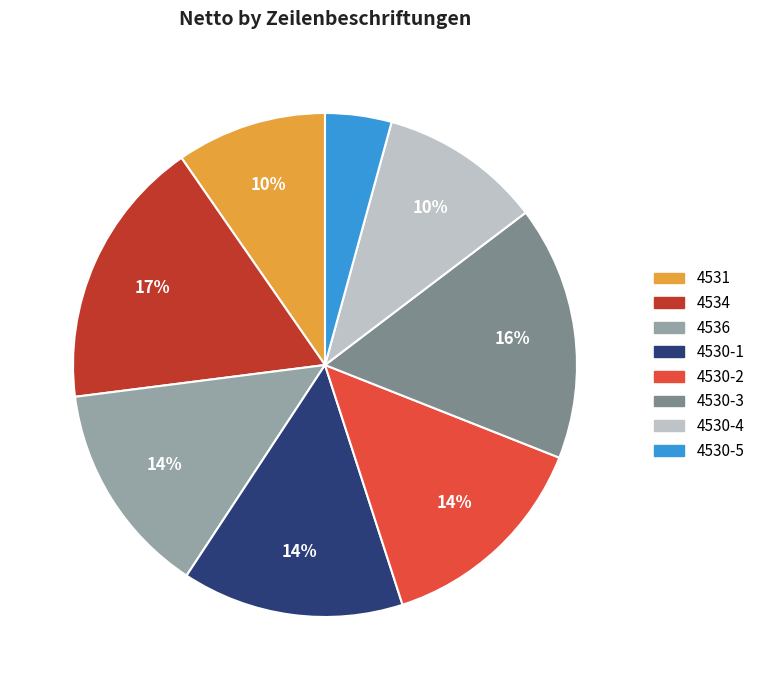

What is the ratio of the value at 4531 to the value at 4534?

0.6